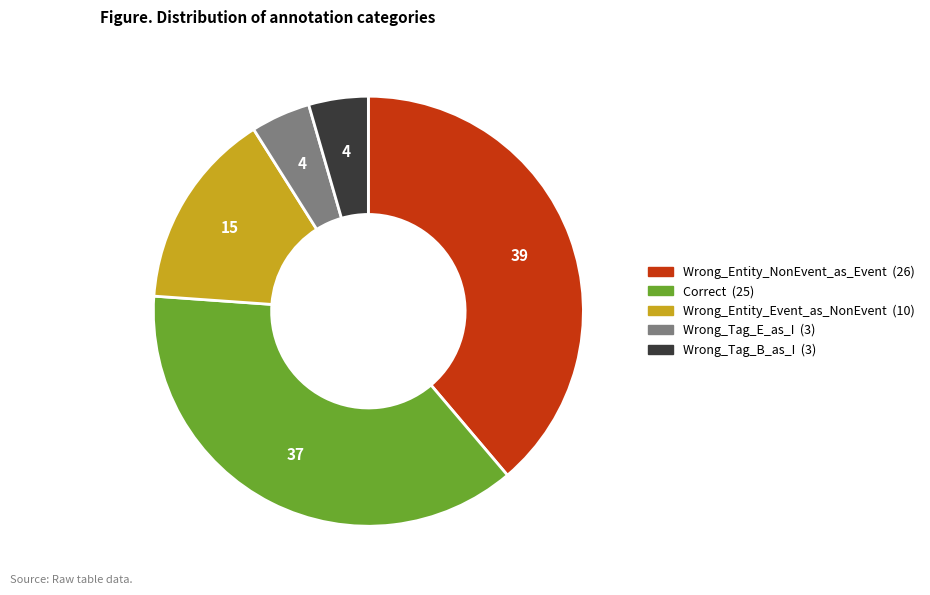

Which category has the biggest portion of the pie?

Wrong_Entity_NonEvent_as_Event